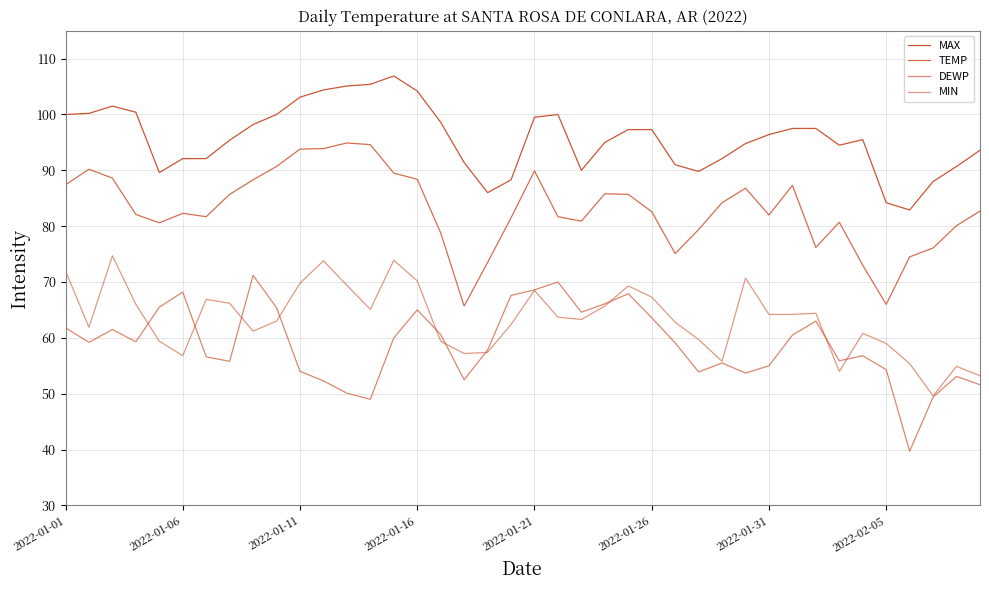

How many lines are shown in the chart?

4